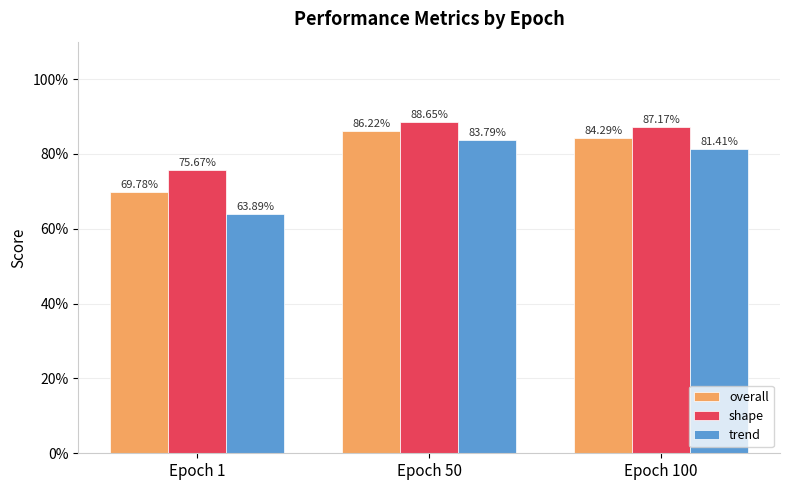

Reading left to right, extract all data points from this chart.

overall: 0.7	0.9	0.8
shape: 0.8	0.9	0.9
trend: 0.6	0.8	0.8